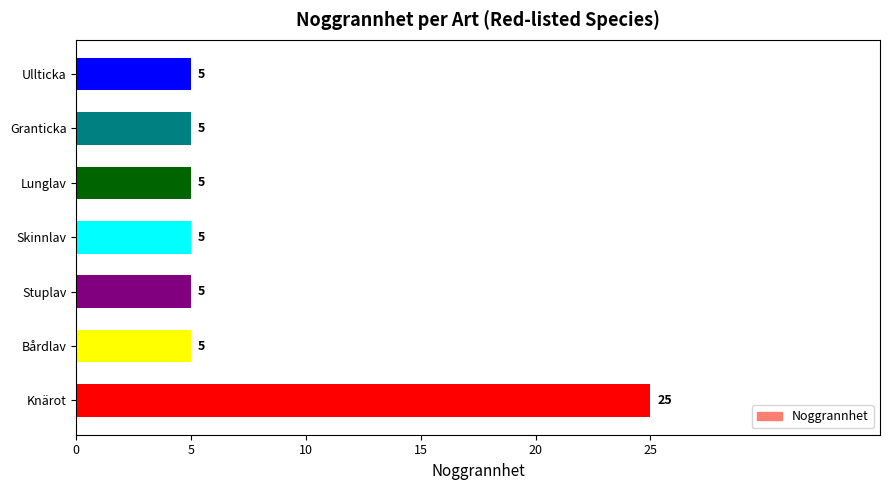

What is the ratio of the value at Bårdlav to the value at Stuplav?

1.0